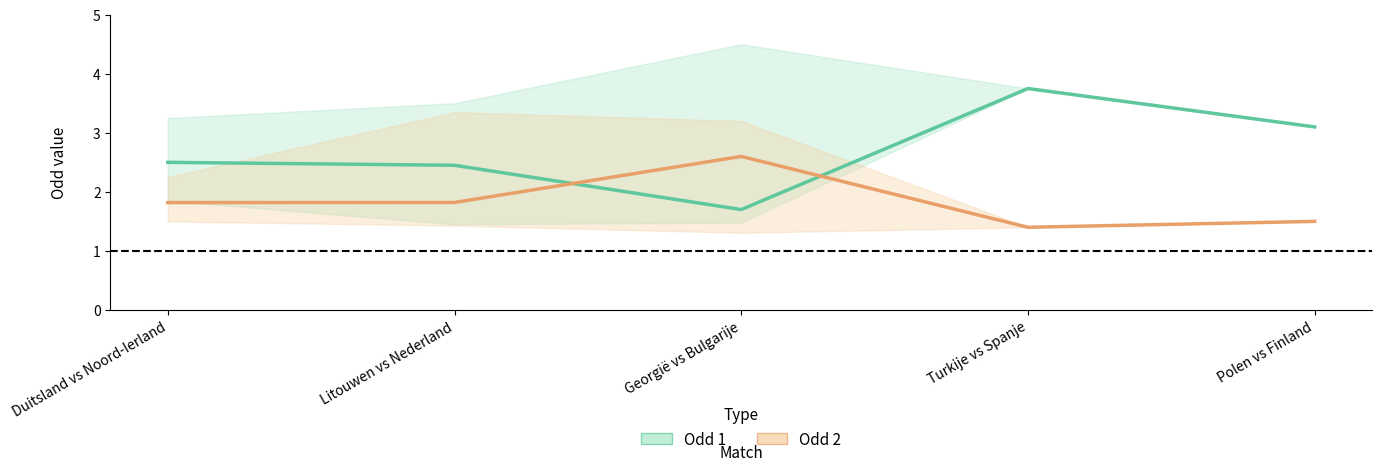

How many times do Odd 2 (mid) and Odd 1 (mid) cross each other?

2